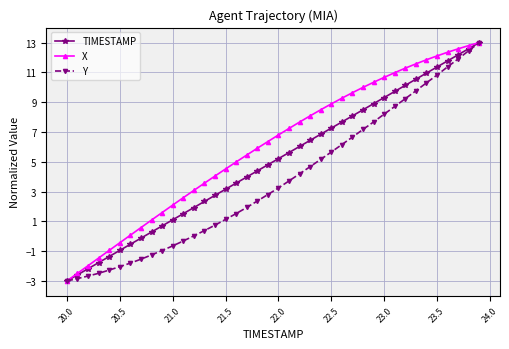

What is the average value of the X series?

6.0